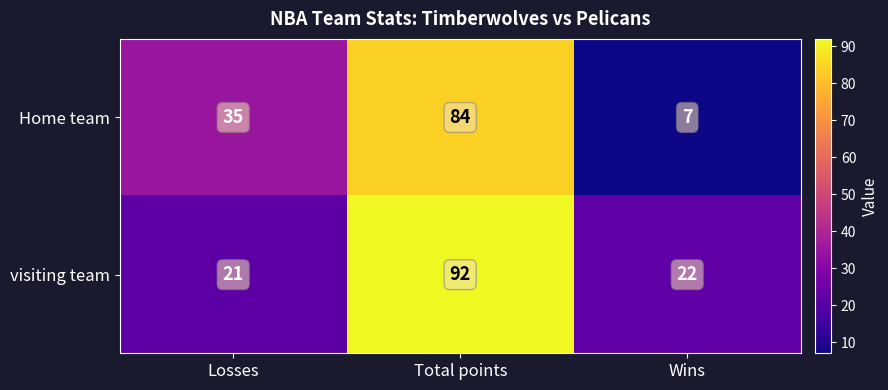

What is the total value across all series at Losses?

56